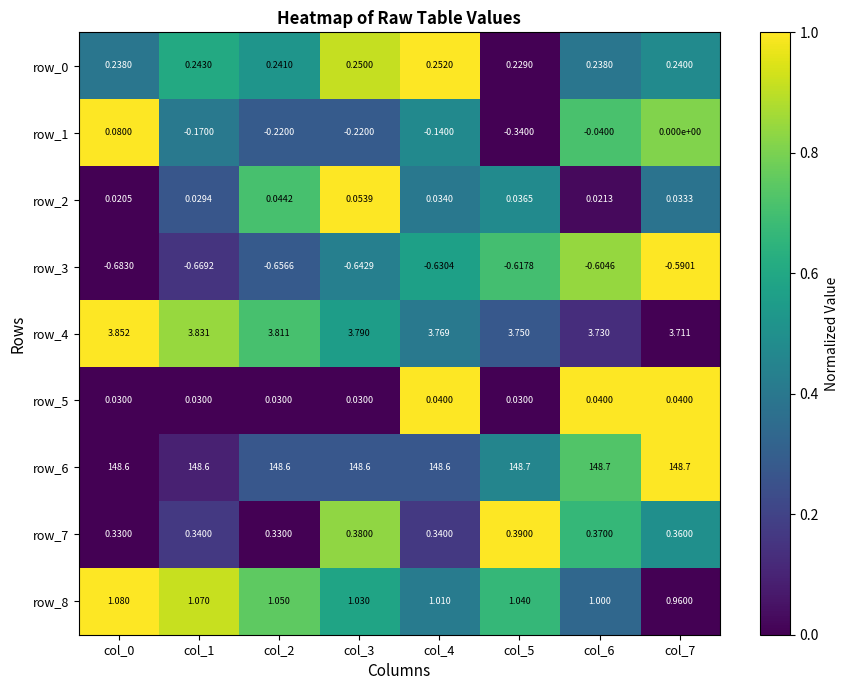

At which label does row_3 reach its peak?

col_7